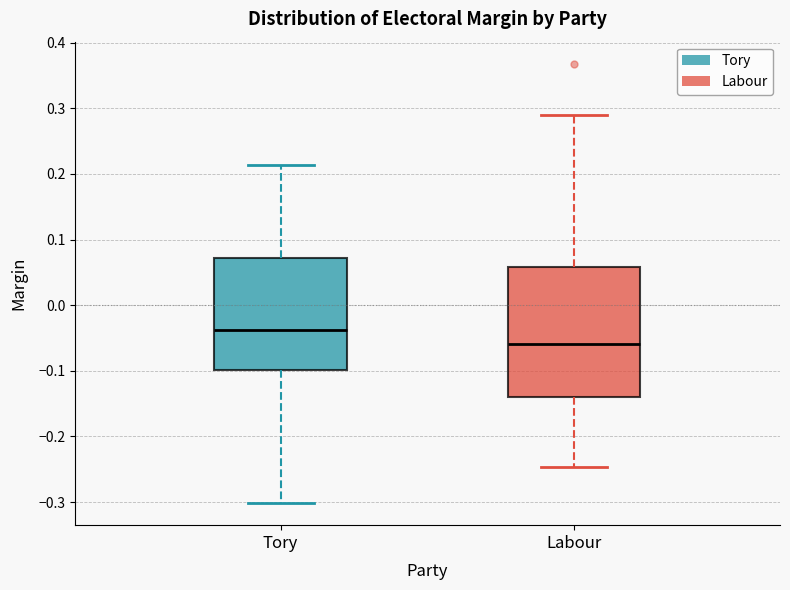

Comparing the boxes themselves (not the whiskers), which one is the tallest?

Labour